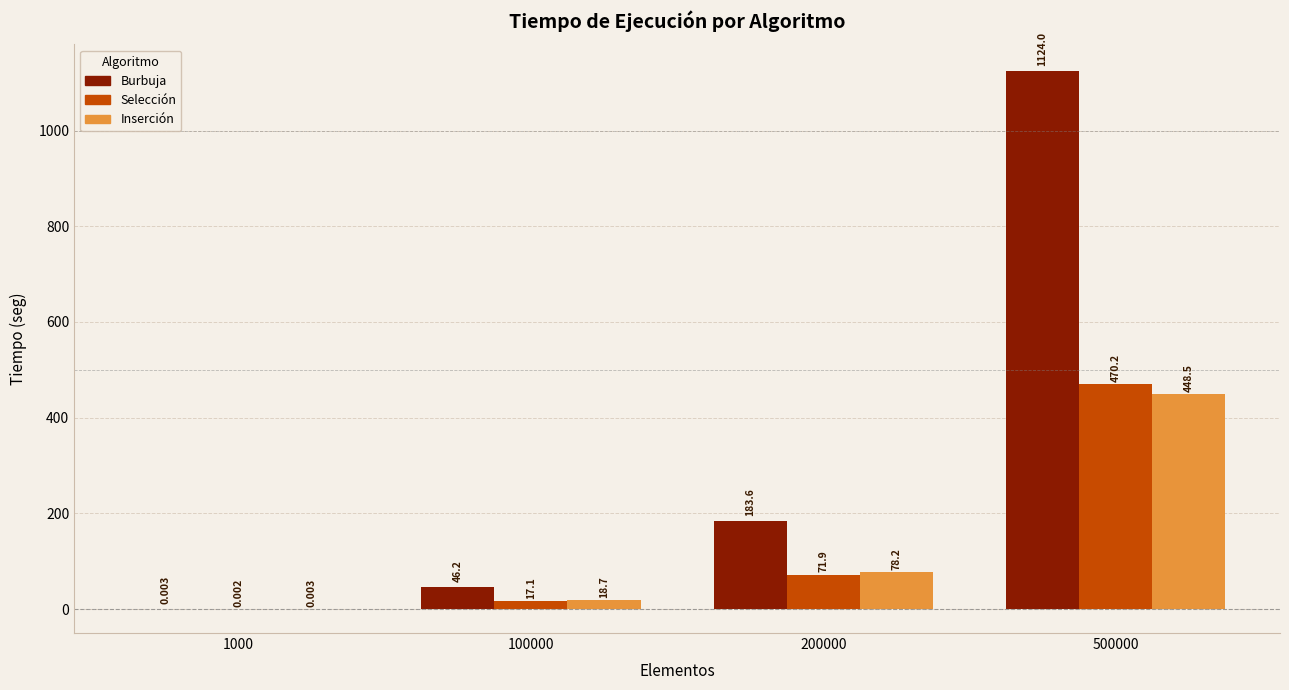

Is the value of Selección at 200000 greater than the value of Burbuja at 1000?

Yes